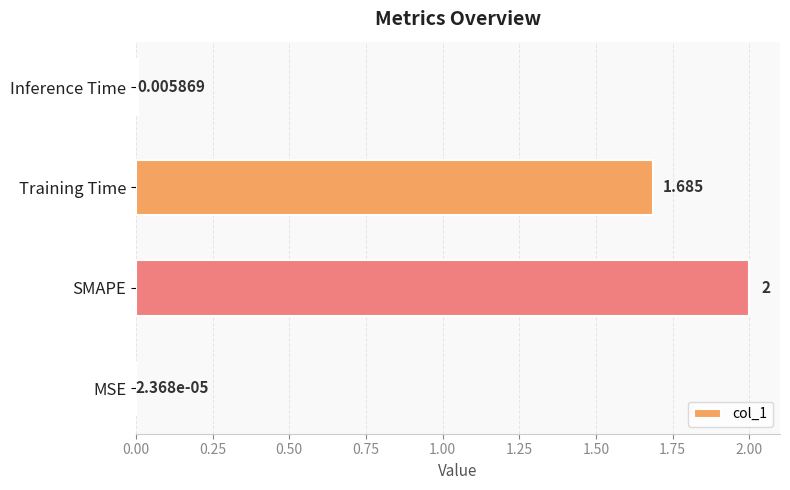

Where is the data nearest to the value 1?

Training Time